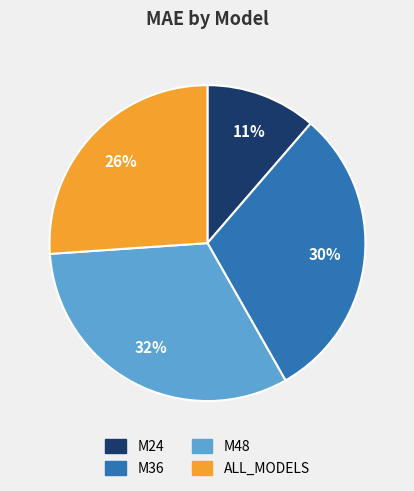

To the nearest percent, what portion does M36 represent?

30%